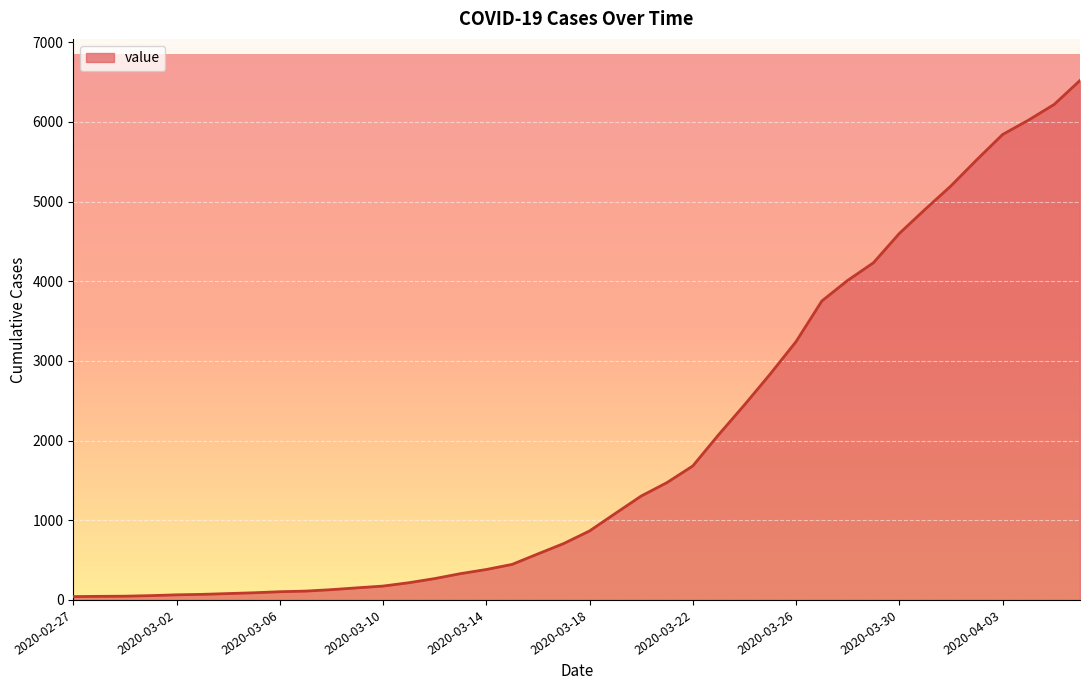

What is the greatest value displayed?

6521